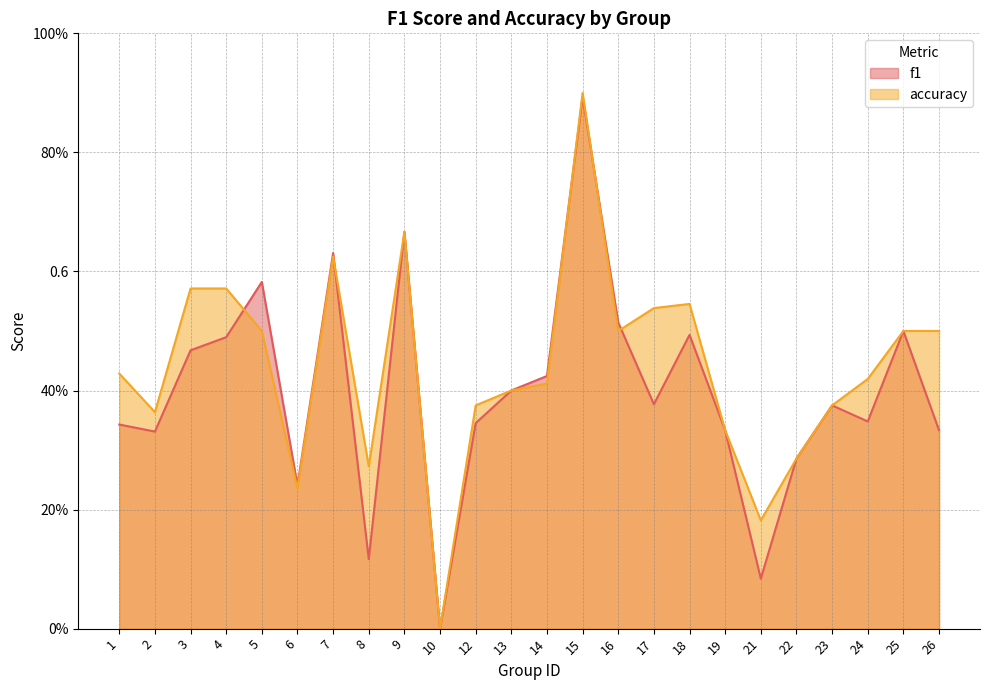

Between 13 and 18, which series saw the biggest shift?

accuracy